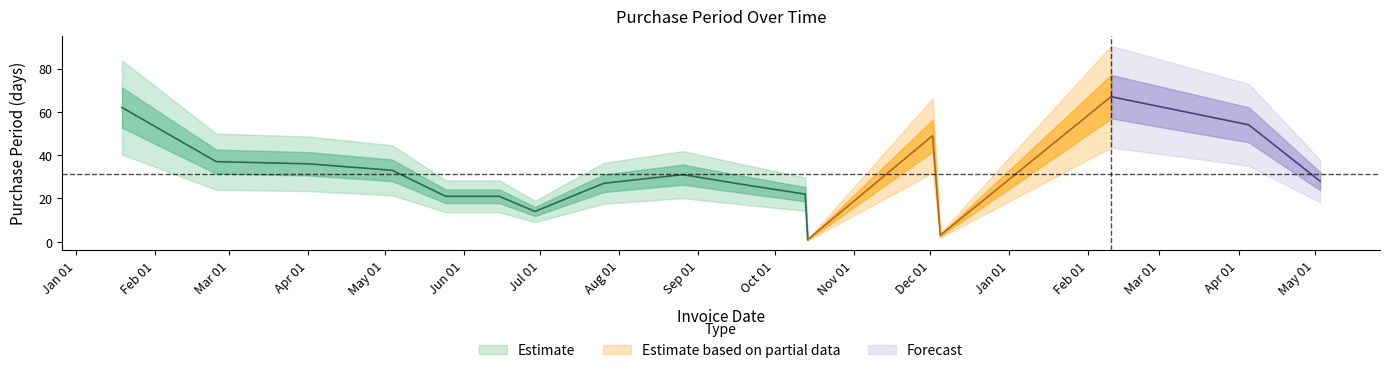

What position from the left is 2016-12-02?

13